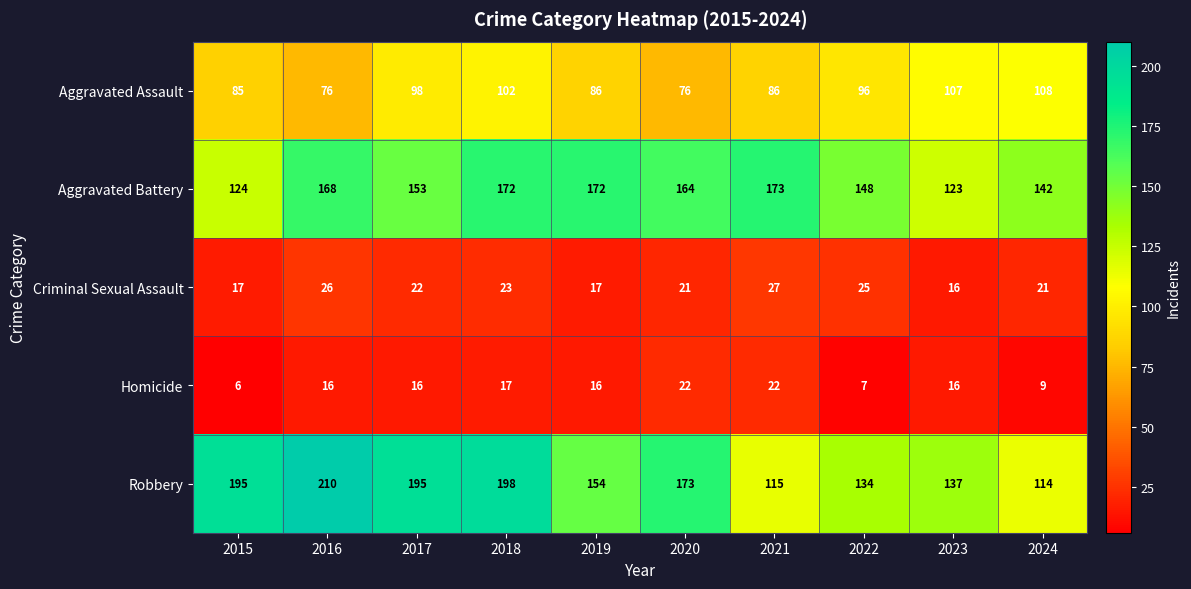

Read the Aggravated Battery value at 2021.

173